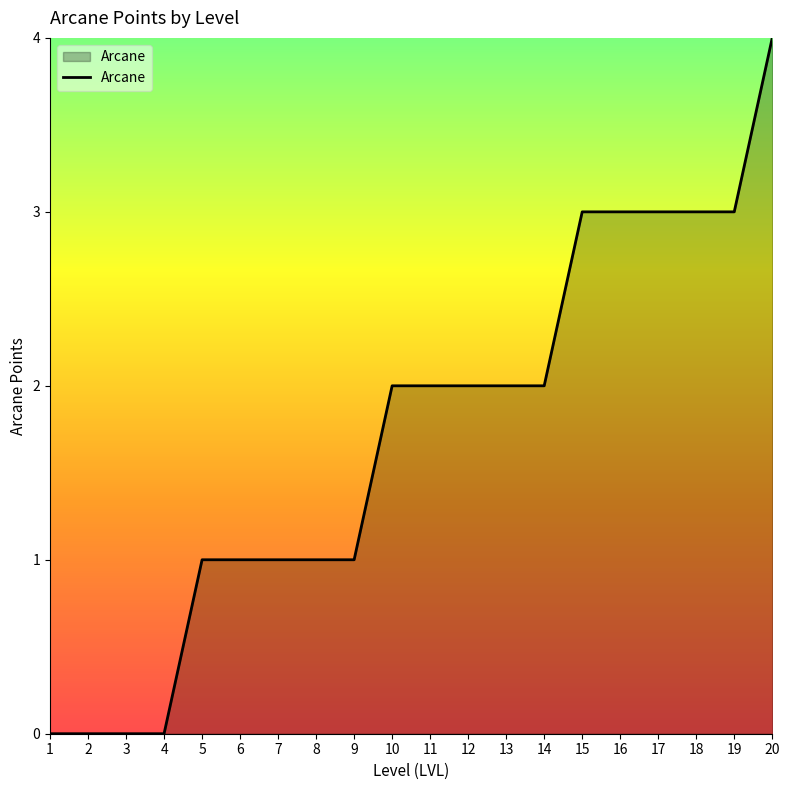

Reading left to right, list all the values displayed in this chart.

0	0	0	0	1	1	1	1	1	2	2	2	2	2	3	3	3	3	3	4